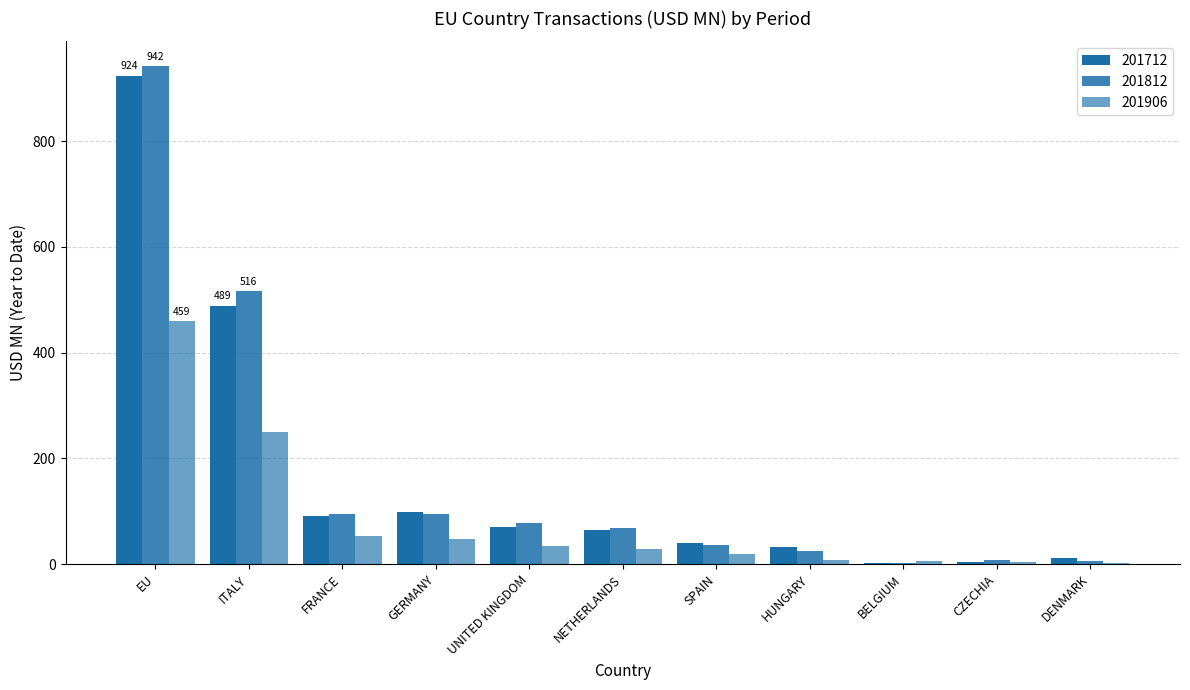

Between EU and GERMANY, which series saw the biggest shift?

201812